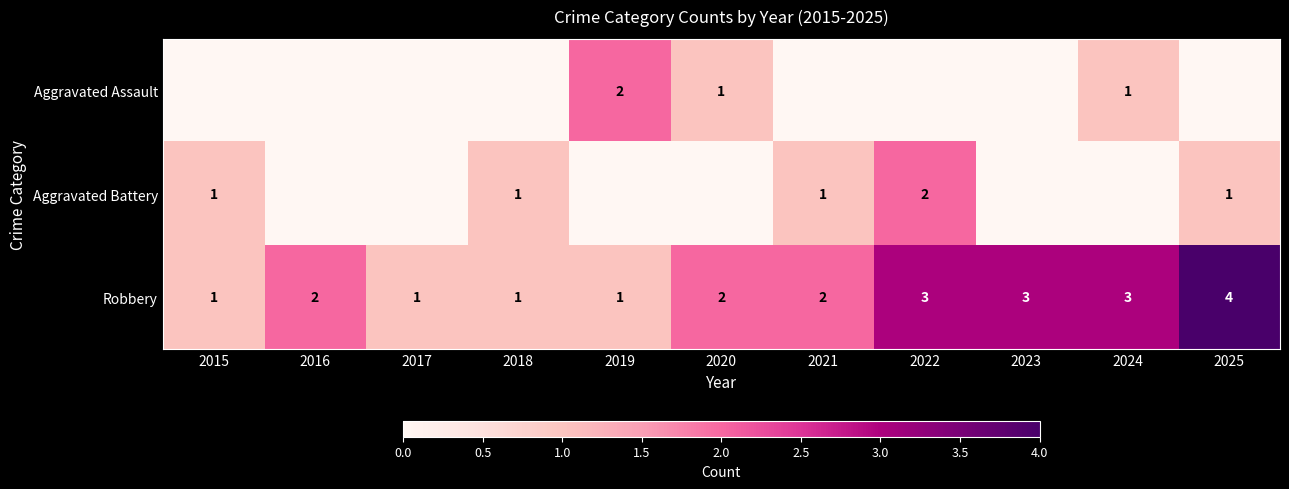

At which label does Robbery reach its peak?

2025